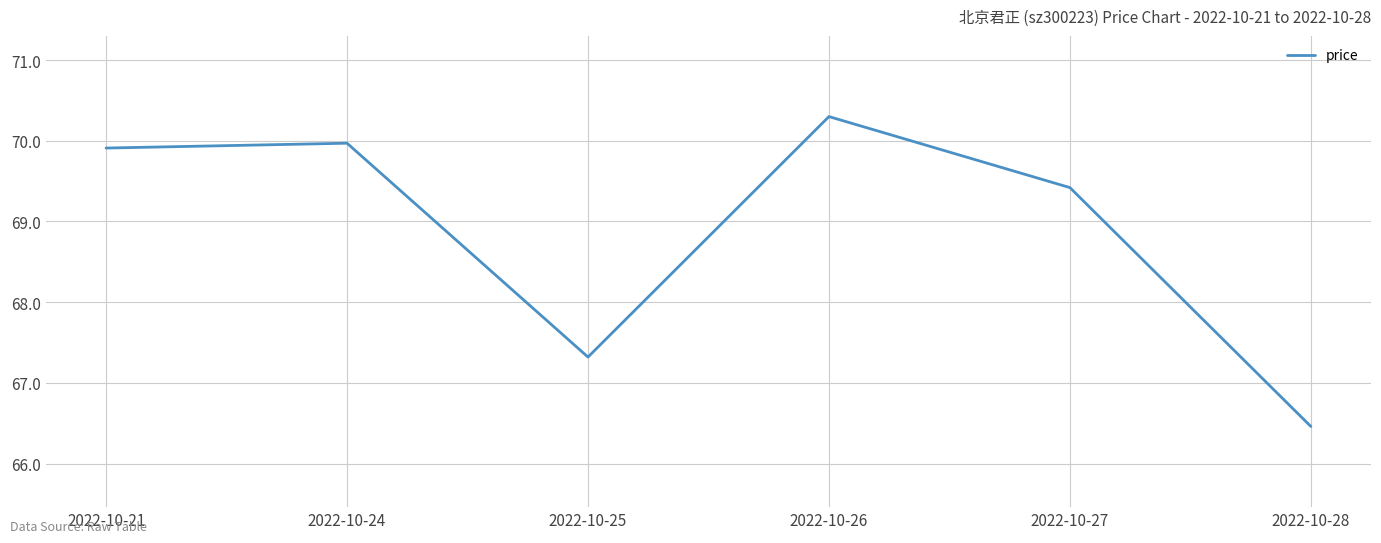

What is the difference between the maximum and minimum values?

3.8